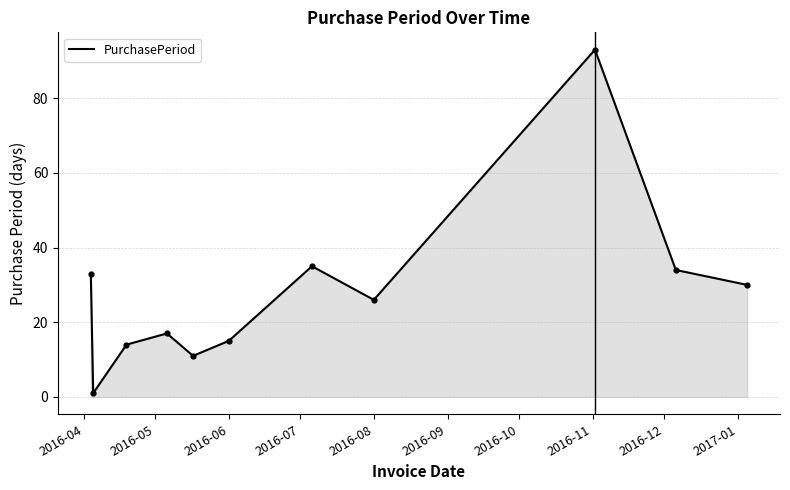

What is the maximum value shown in the chart?

93